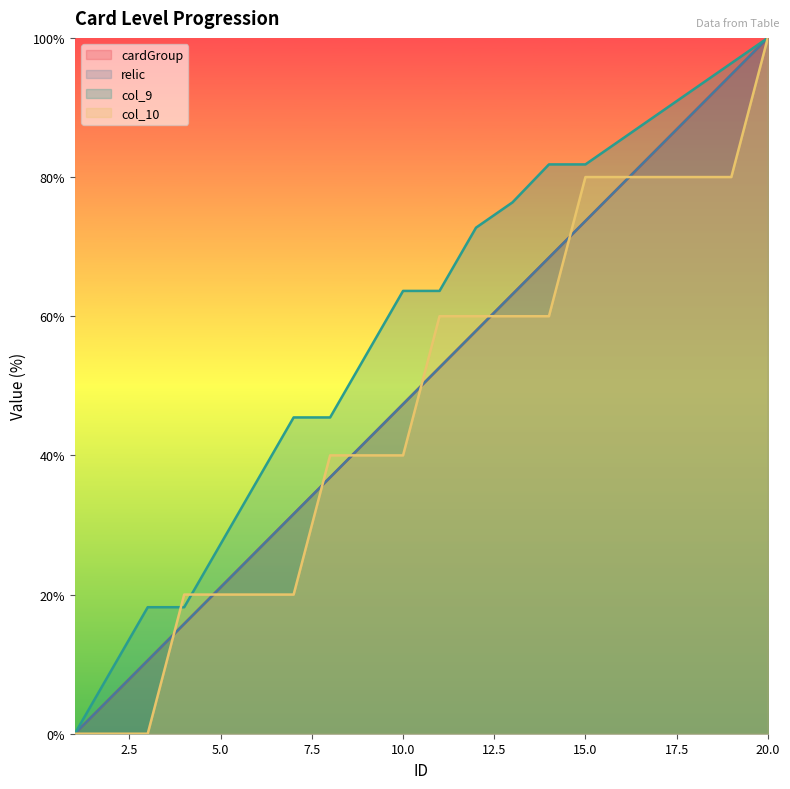

What is the sum of the col_9 values at 15 and 3?

100.0